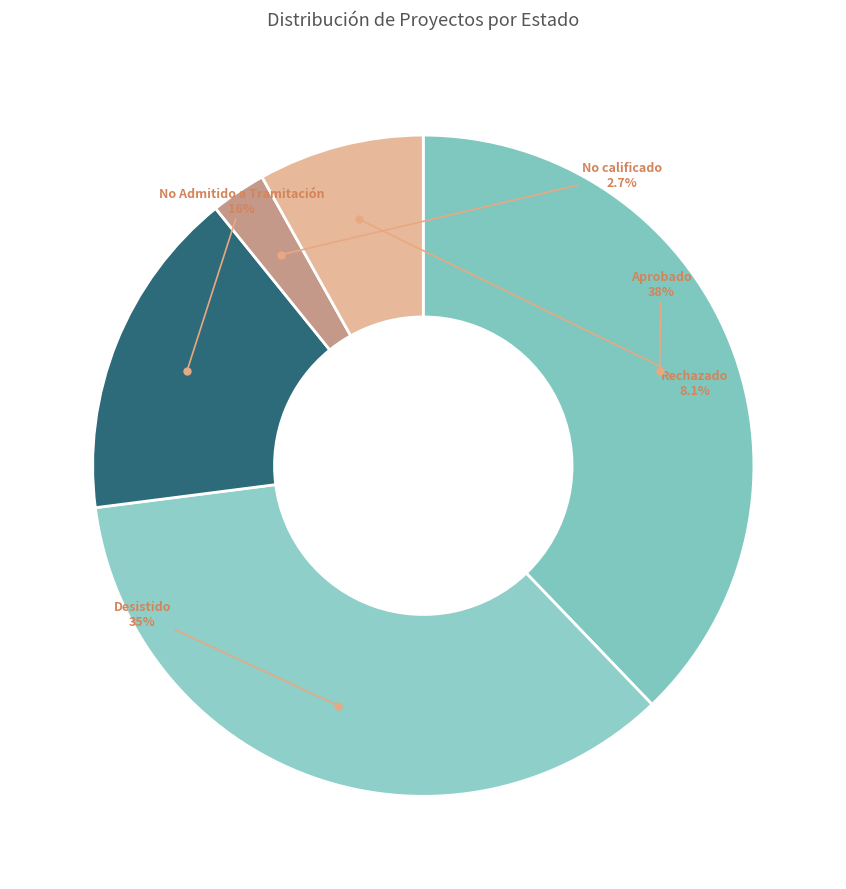

How many slices are in this pie chart?

5